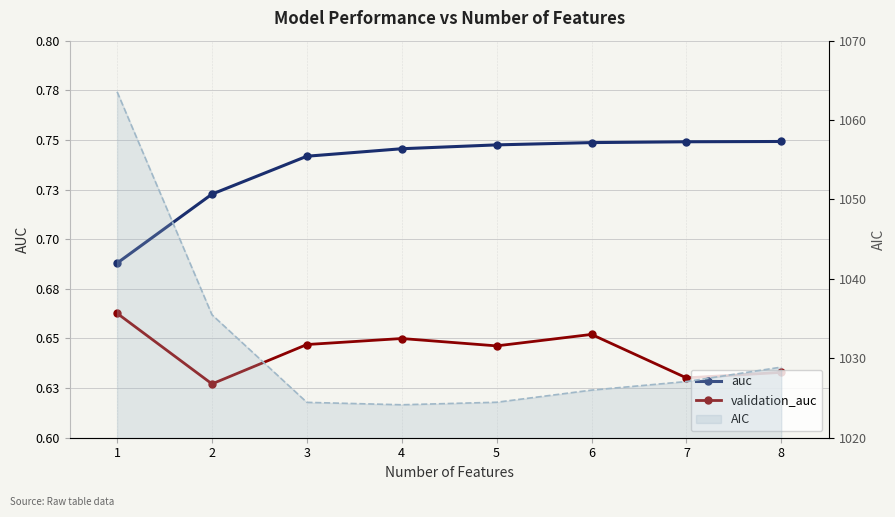

At which label does auc reach its minimum?

1